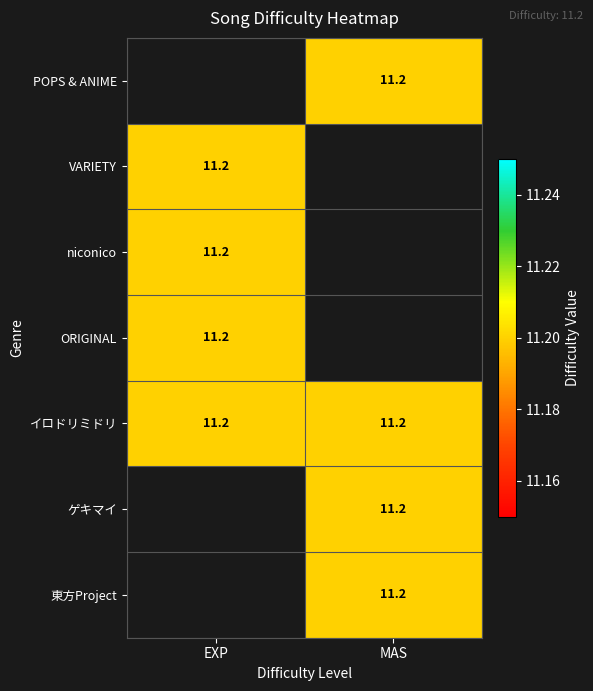

Between EXP and MAS, which series saw the biggest shift?

イロドリミドリ